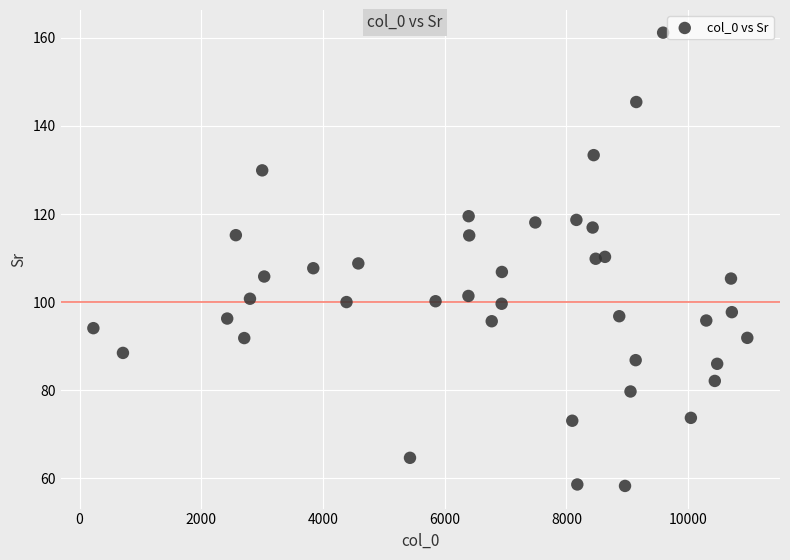

What is the range of X values (max minus min)?

10744.0